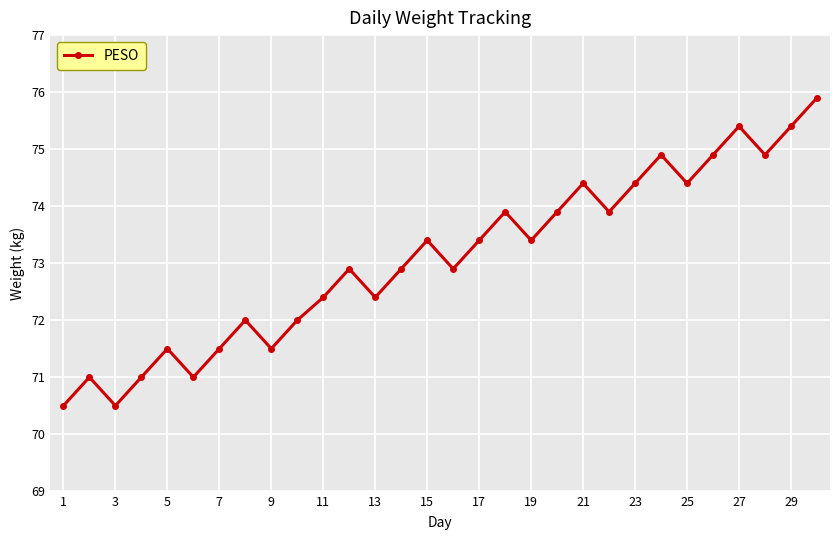

What is the greatest value displayed?

75.9